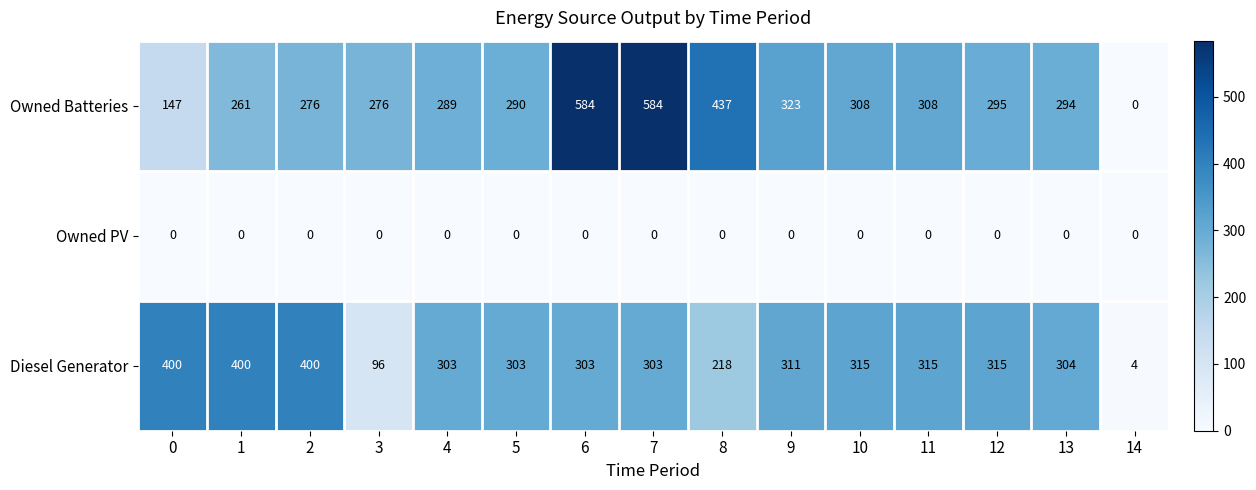

Count the number of data series in this chart.

3